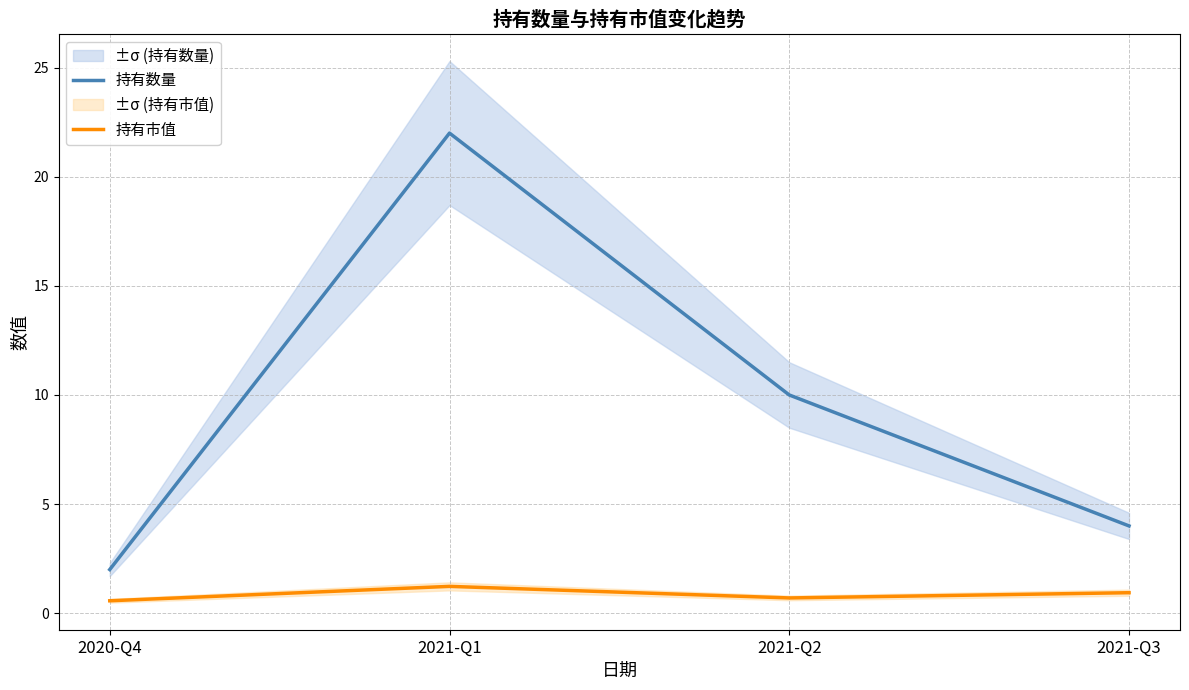

What is the sum of all 持有数量 values?

38.0